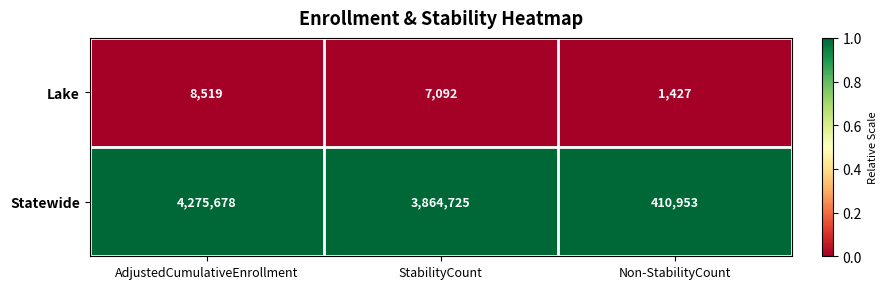

Reading right to left, transcribe all the data shown in this chart.

Lake: 1427	7092	8519
Statewide: 410953	3864725	4275678